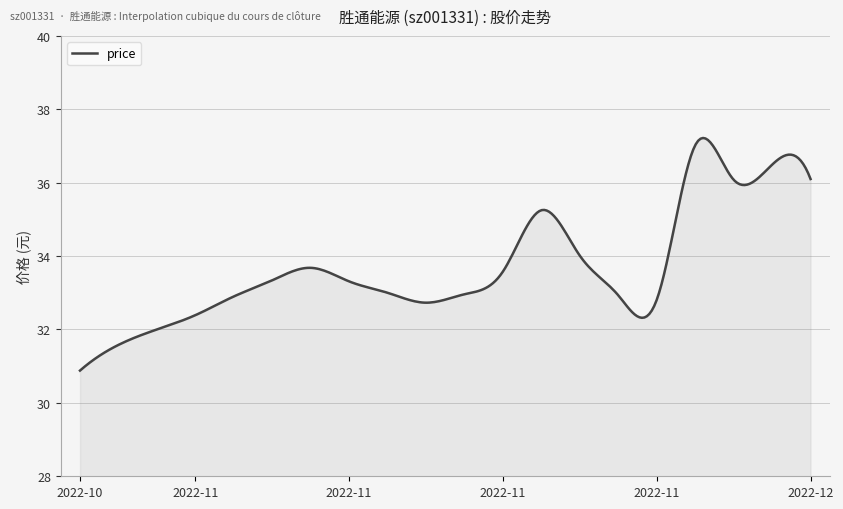

What is the difference between the maximum and minimum values?

6.3